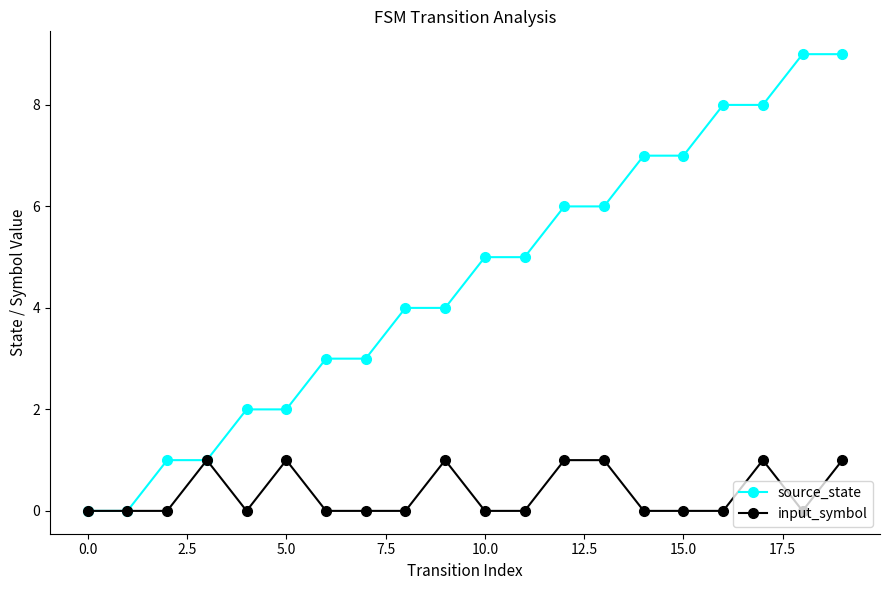

List the series in order of their overall mean, highest first.

source_state, input_symbol